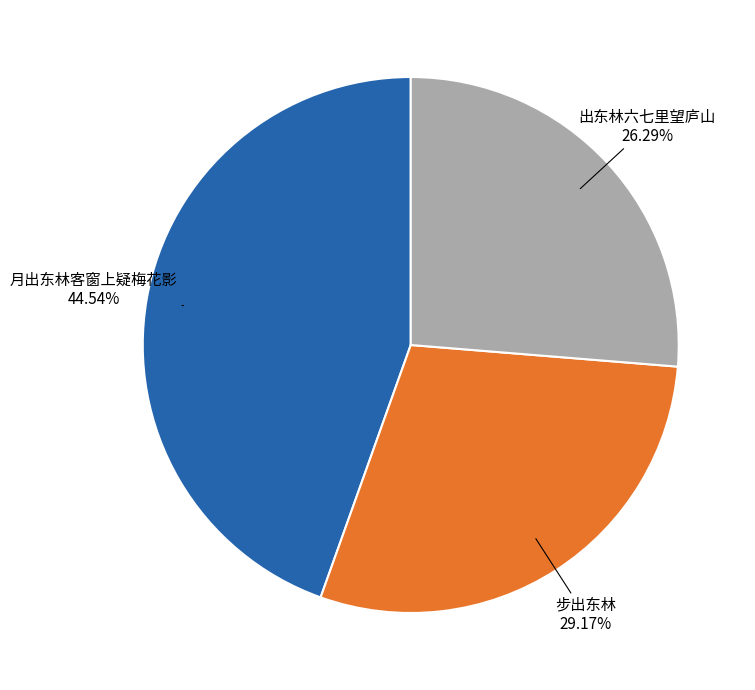

How many segments does this pie chart have?

3